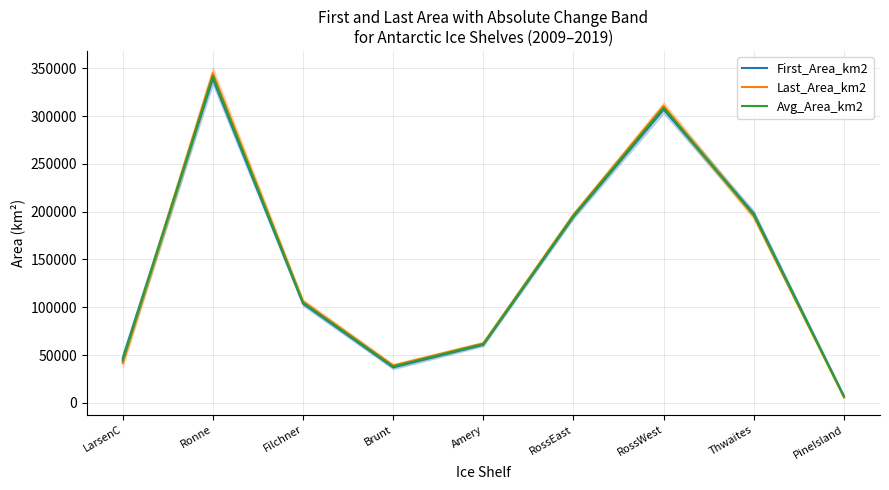

Is it true that Last_Area_km2 equals 253816.7 at Thwaites?

False